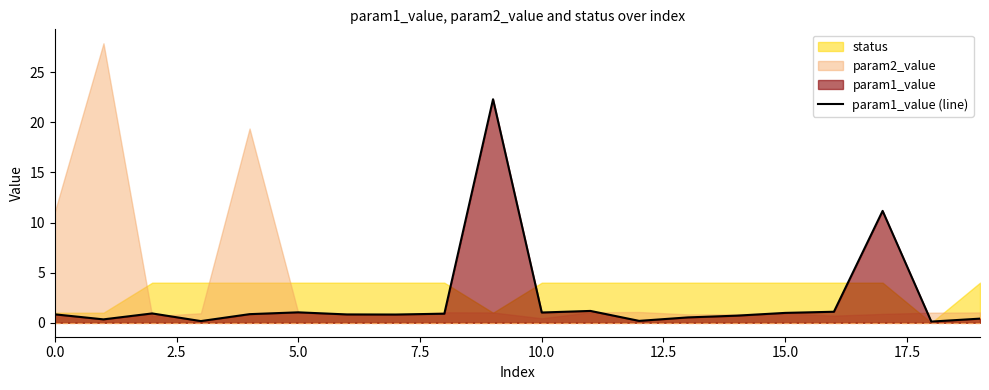

What is the sum of all values?

46.5